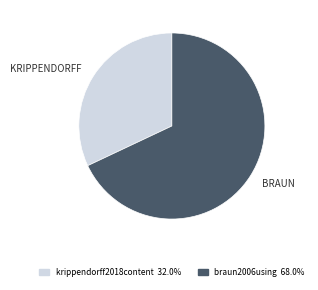

Approximately how many times larger is the value at braun2006using compared to krippendorff2018content?

2.1